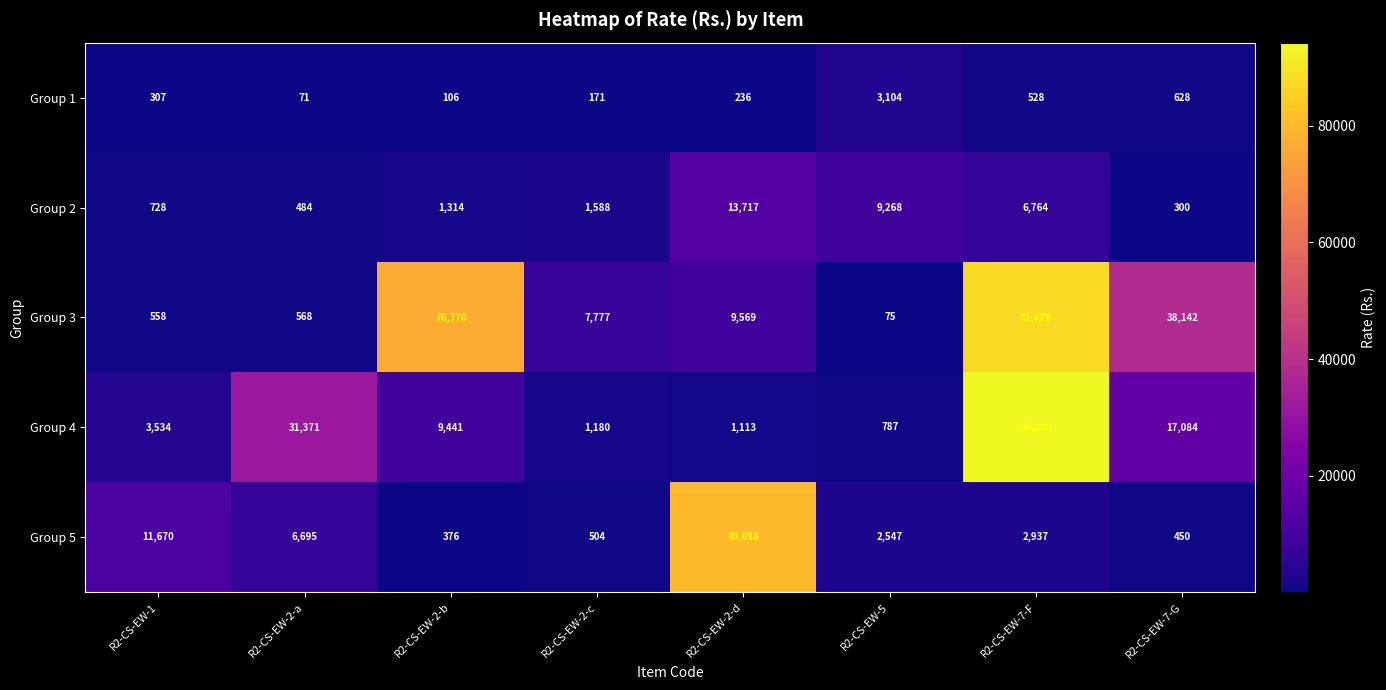

What is the smallest value displayed?

71